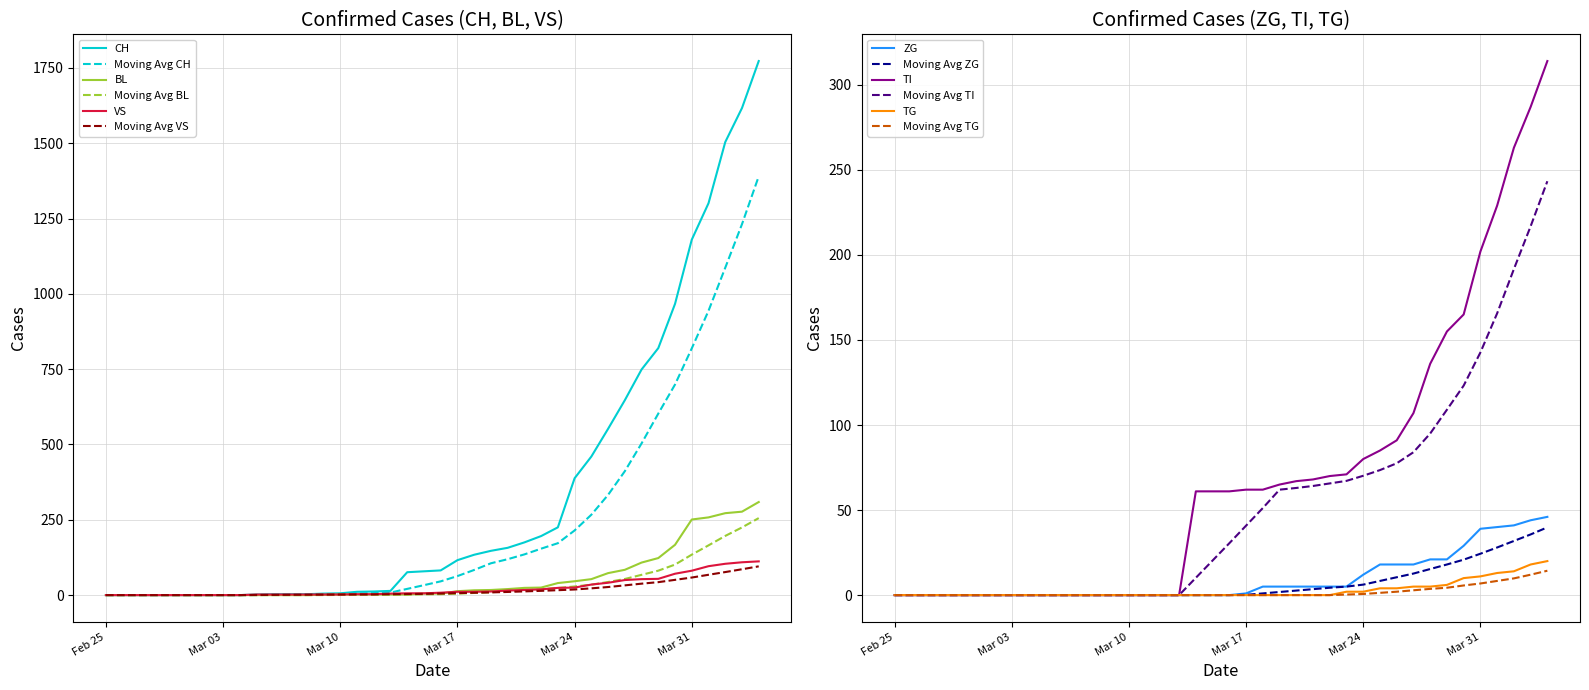

What is the highest value of the Moving Avg CH series?

1390.3